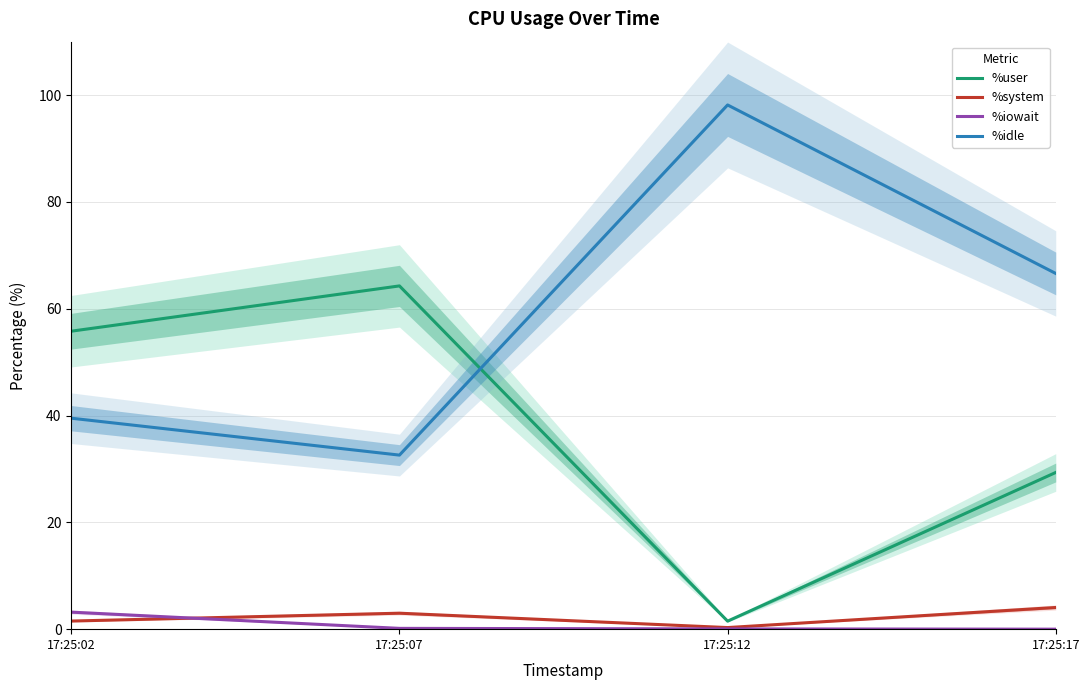

What value does the %idle series have at 17:25:02?

39.5